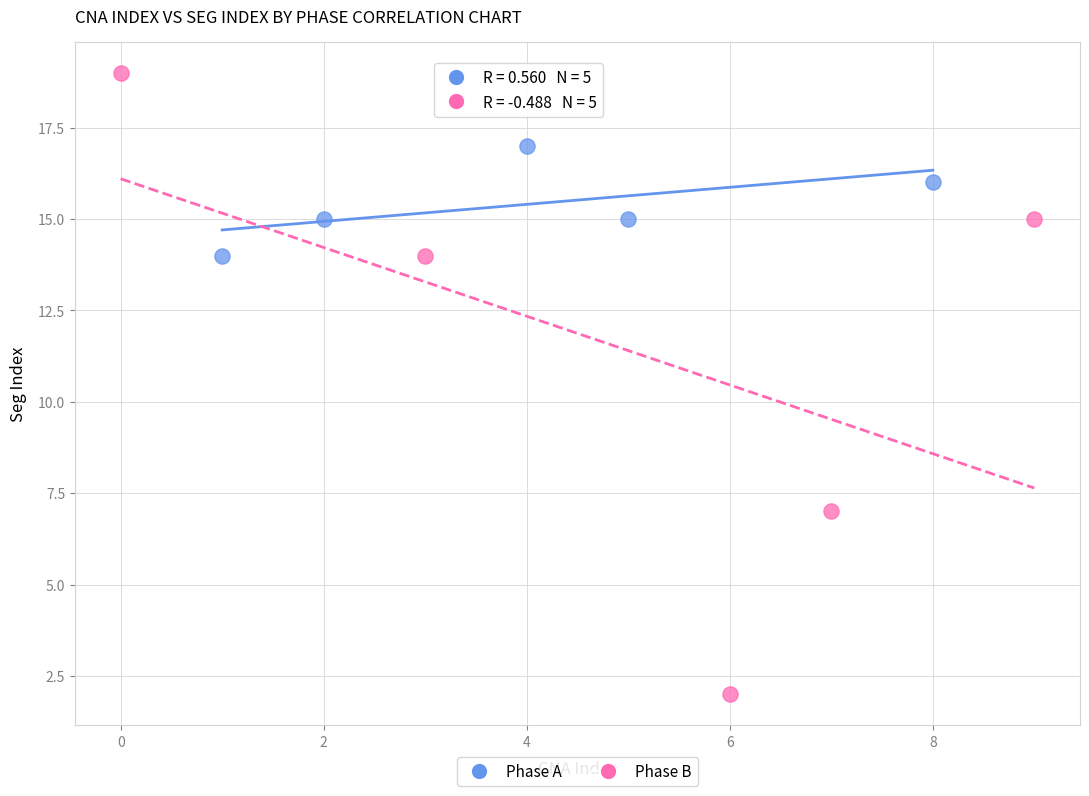

Which series reaches the minimum Y coordinate?

Phase B